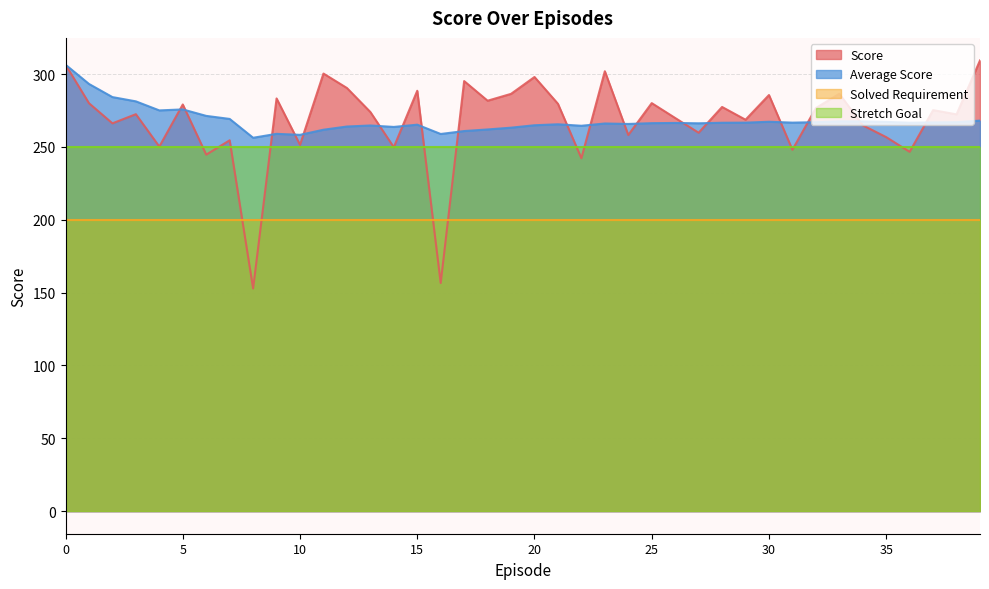

List the labels in order of Score value, largest first.

39, 0, 23, 11, 20, 17, 12, 15, 33, 19, 30, 9, 18, 25, 1, 21, 5, 28, 32, 37, 13, 3, 38, 26, 29, 2, 34, 27, 24, 35, 7, 10, 4, 14, 31, 36, 6, 22, 16, 8